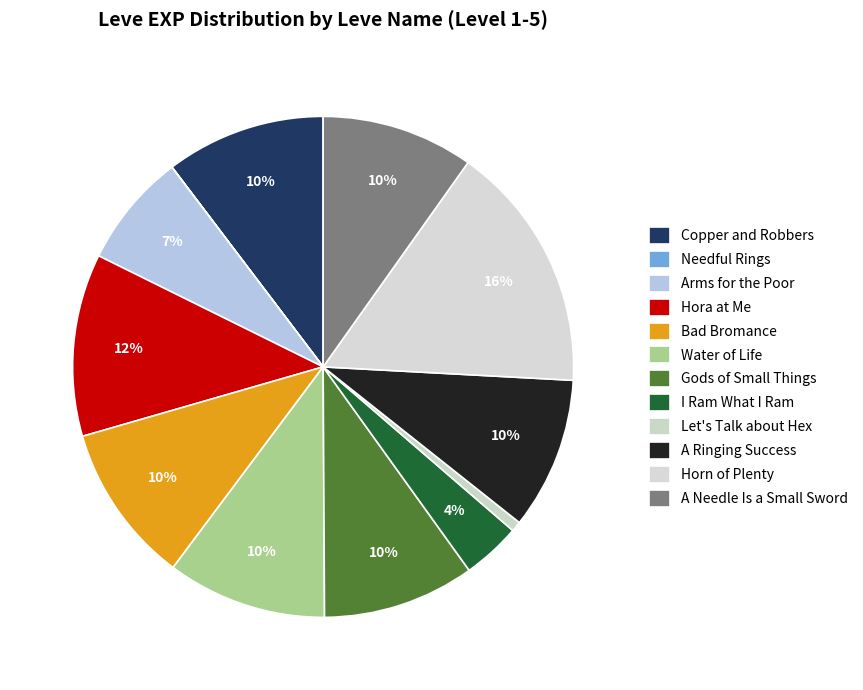

To the nearest percent, what is the difference between the I Ram What I Ram and A Needle Is a Small Sword slice percentages?

6%